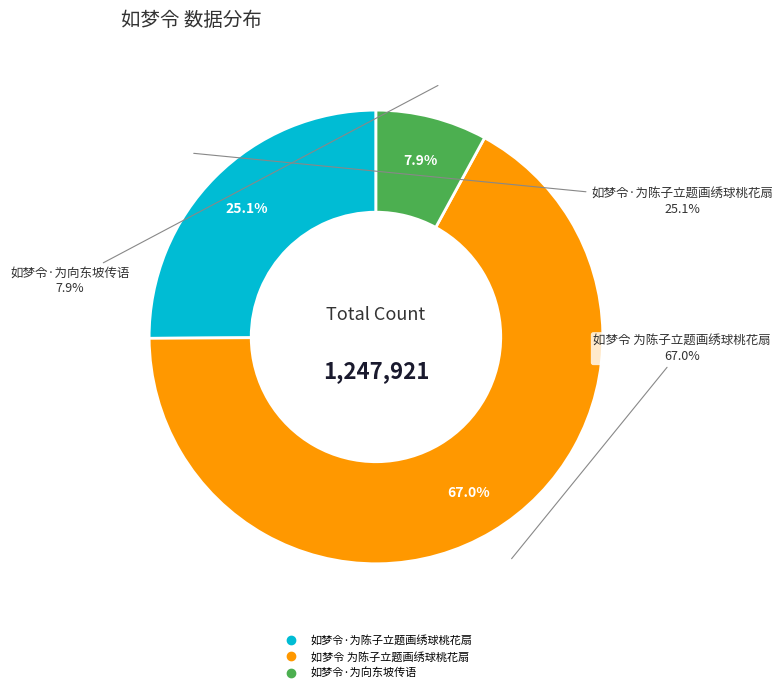

To the nearest percent, what is the difference between the 如梦令·为陈子立题画绣球桃花扇 and 如梦令·为向东坡传语 slice percentages?

17%